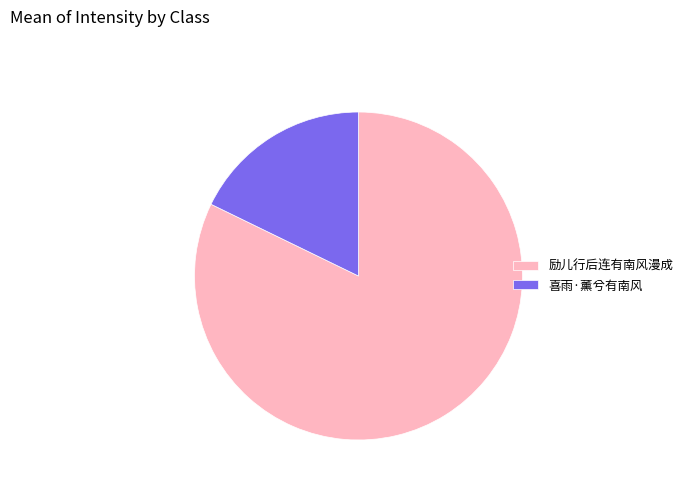

Count the number of slices in the pie.

2